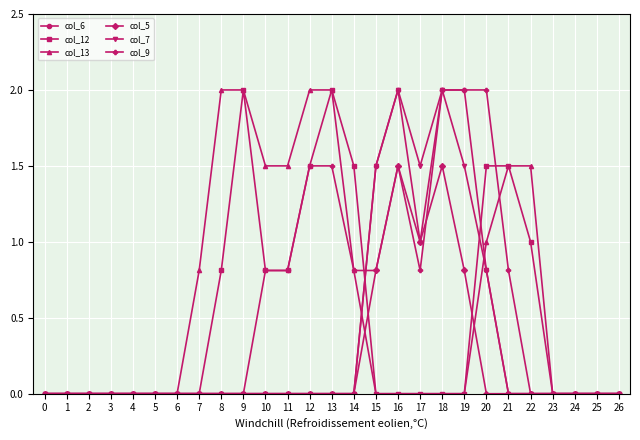

True or false: col_7 and col_12 intersect in this chart.

True